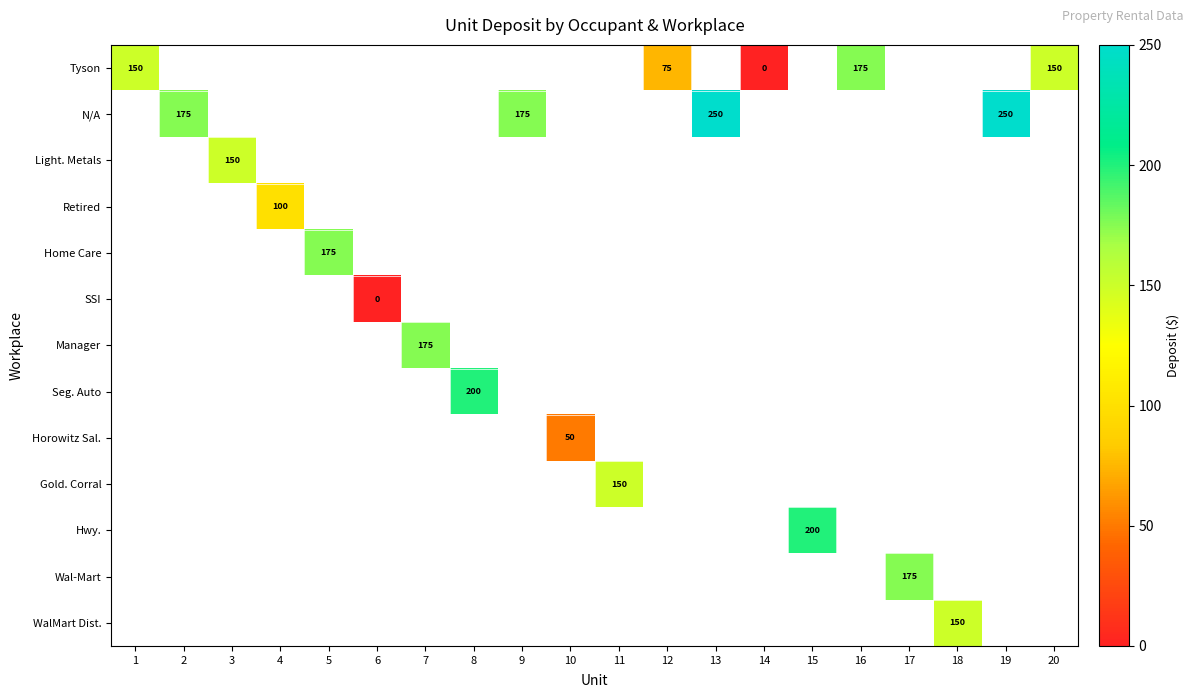

How many positive values does the row_1 series have?

4